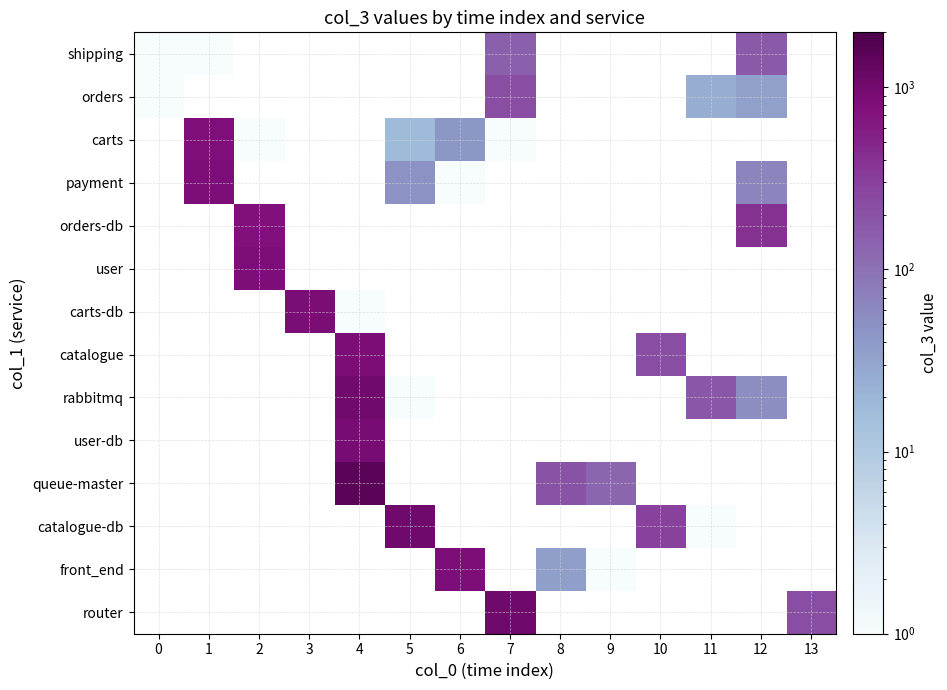

List the series in order of their overall mean, lowest first.

shipping, orders, carts, payment, orders-db, user, carts-db, catalogue, rabbitmq, user-db, queue-master, catalogue-db, front_end, router